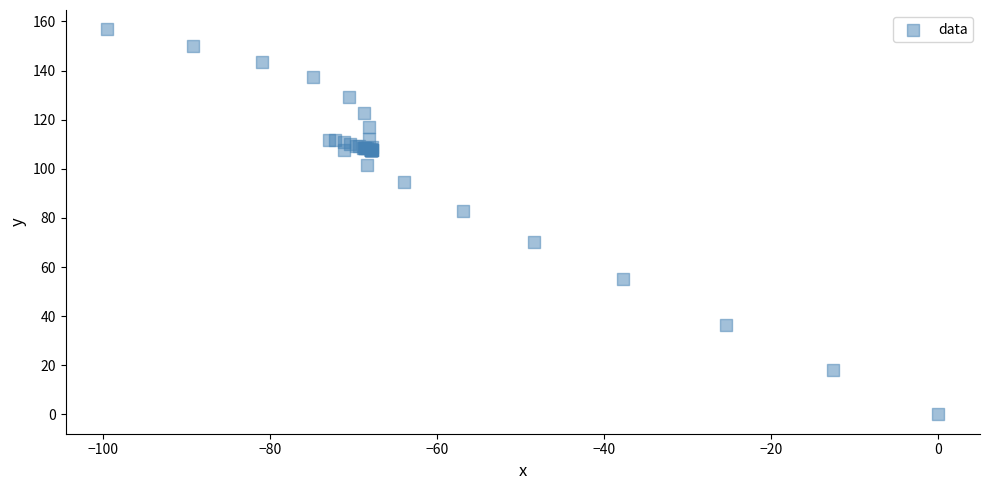

What Y value in the scatter plot is closest to 78?

82.8